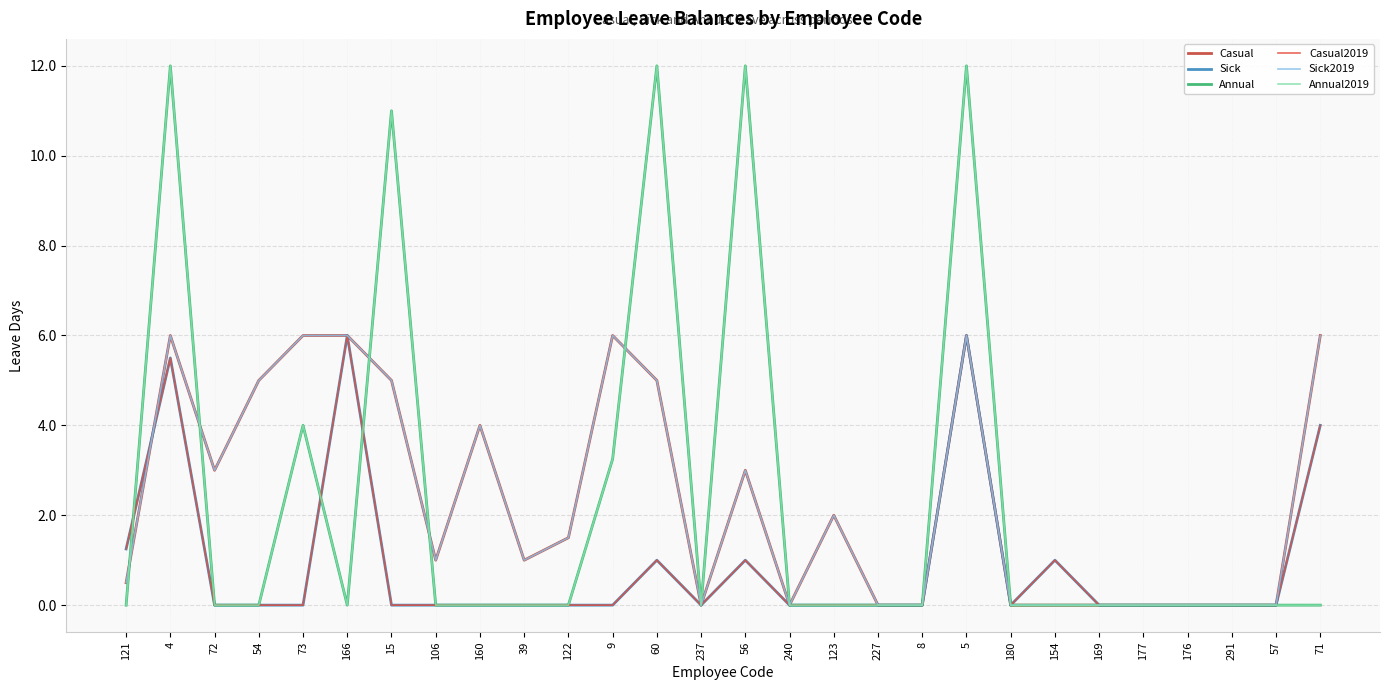

Between which two adjacent categories do Casual and Casual2019 first intersect?

121 and 4